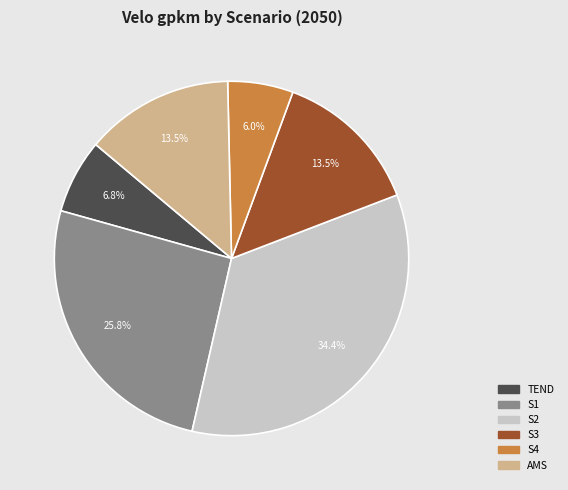

Is there any slice that represents more than half of the pie?

No